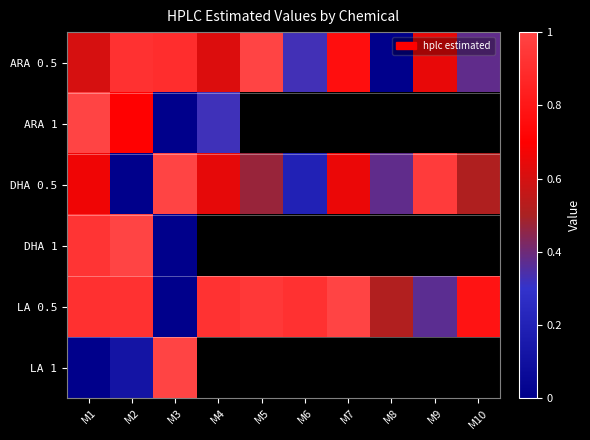

Count the number of categories in the chart.

10